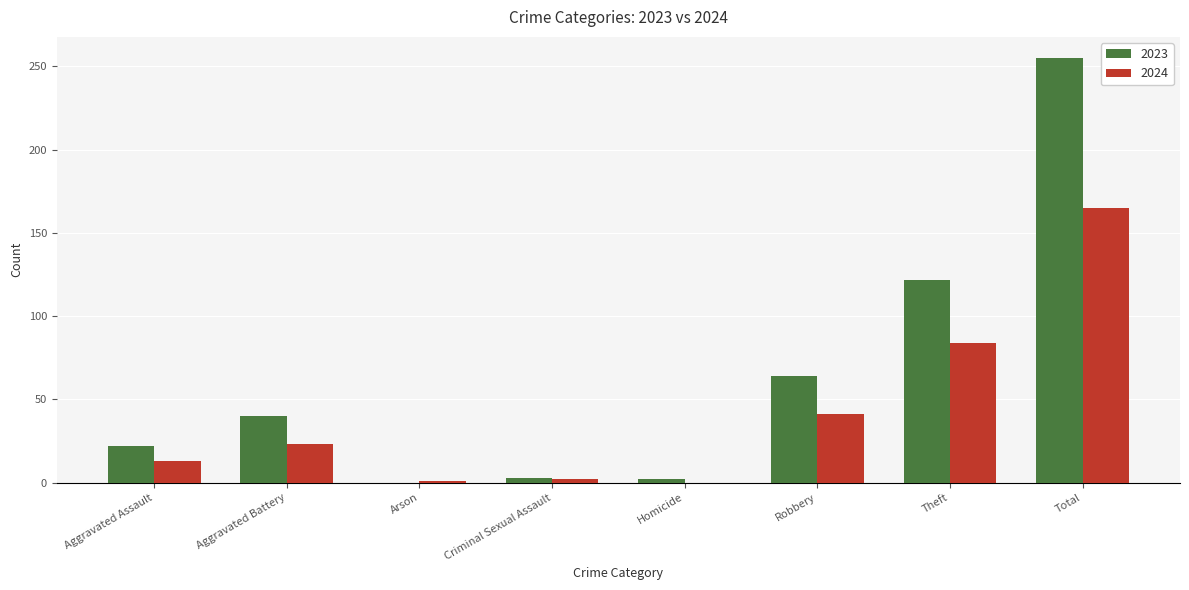

What is the highest value of the 2024 series?

165